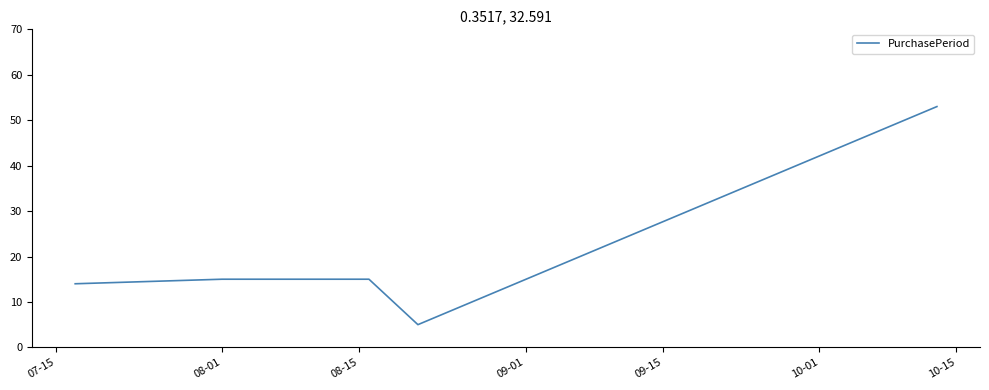

What is the sum of all values?

102